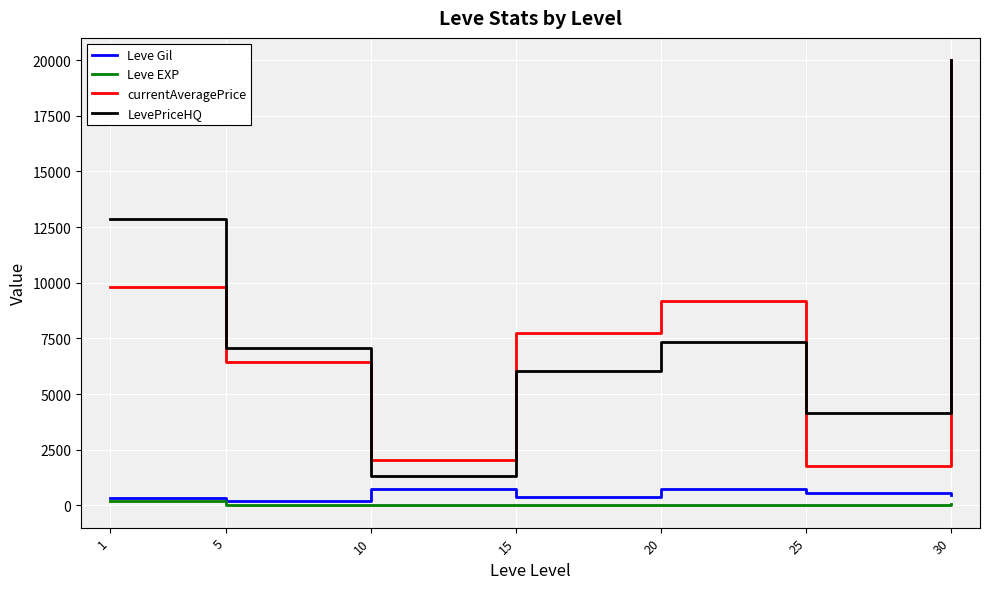

At how many categories does at least one series exceed 3157?

6